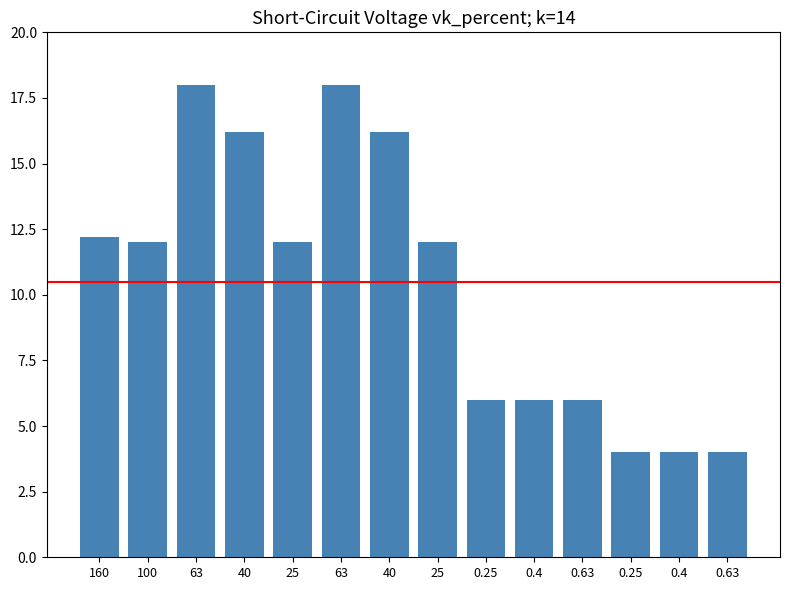

How many categories are shown in the chart?

14